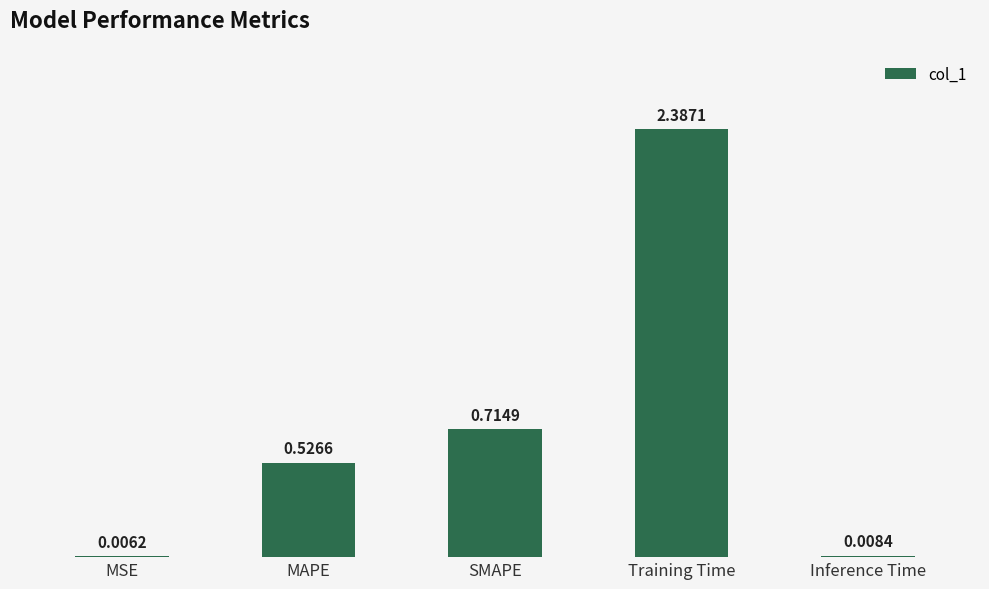

Which category has the highest value across all series?

Training Time